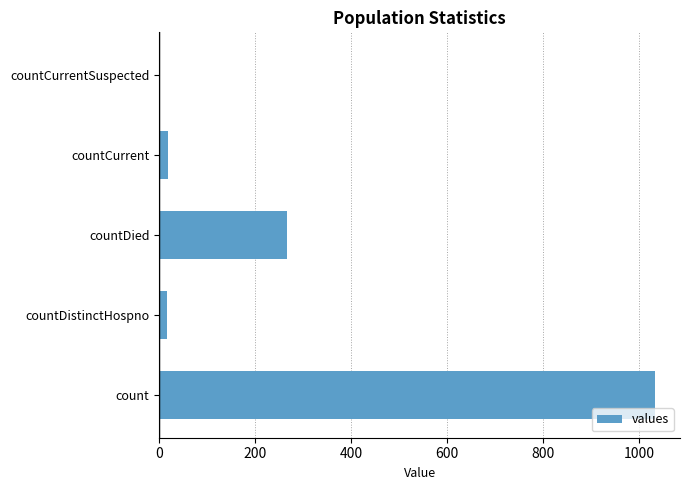

How many categories are shown in the chart?

5